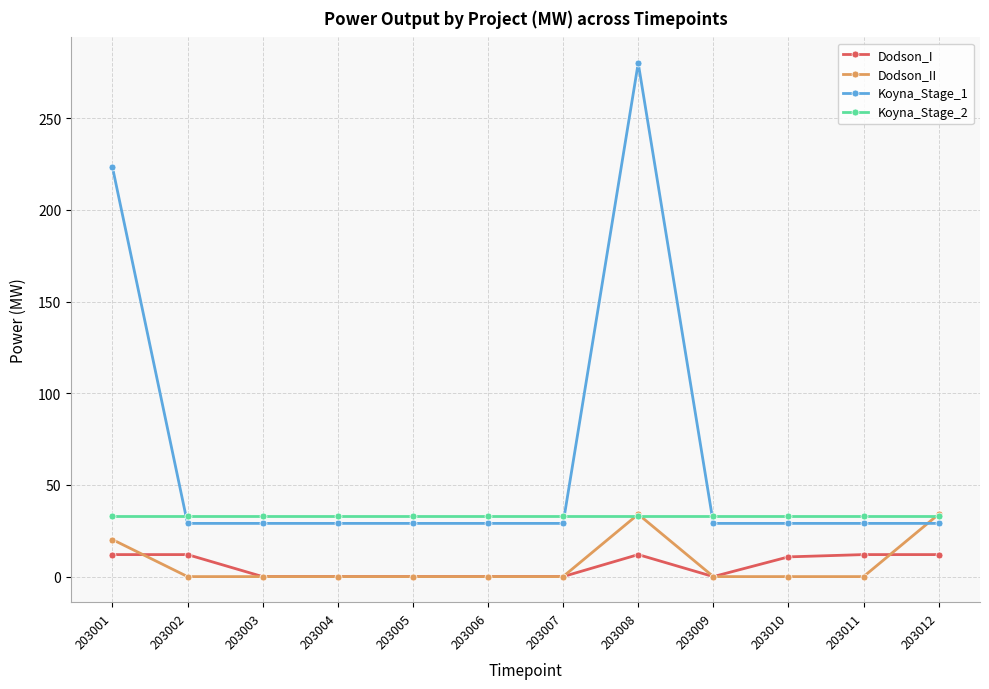

What is the sum of the Dodson_II values at 203007 and 203008?

34.0